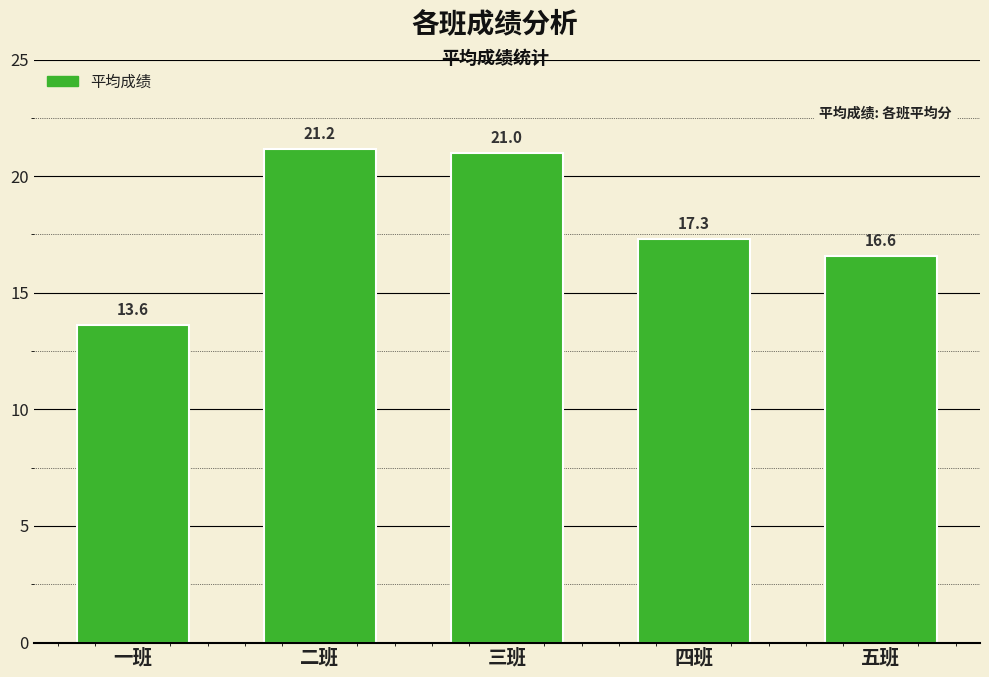

How many bars are there in total?

5